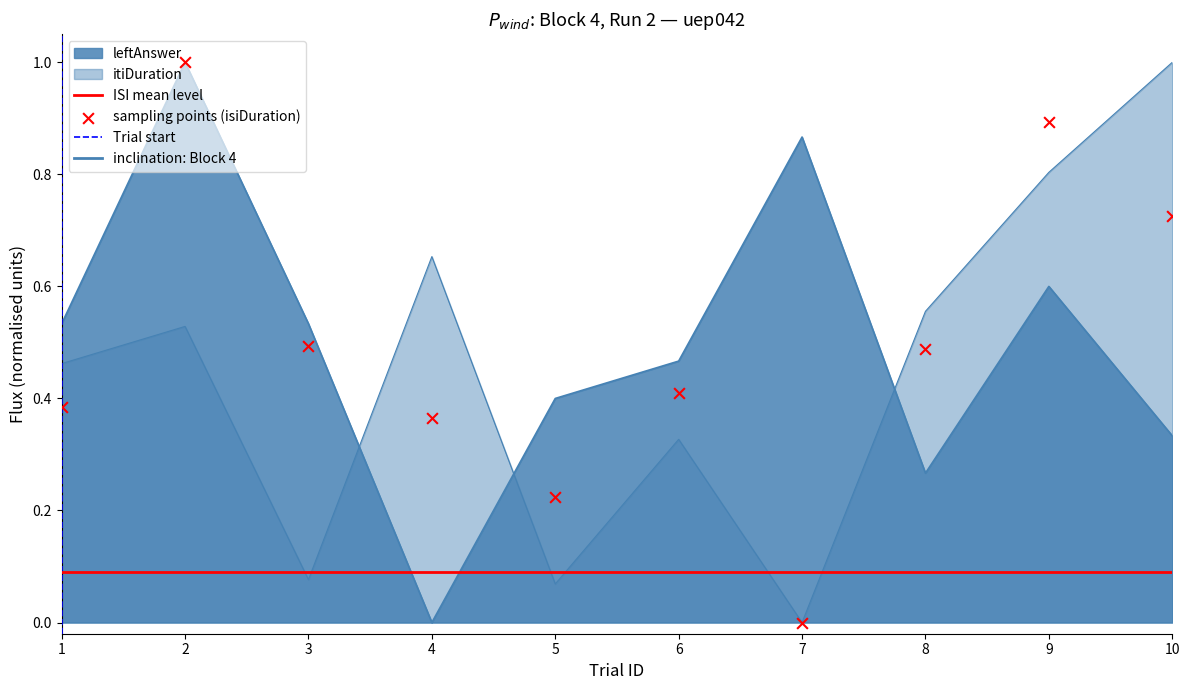

Which series has the largest total across all categories?

leftAnswer